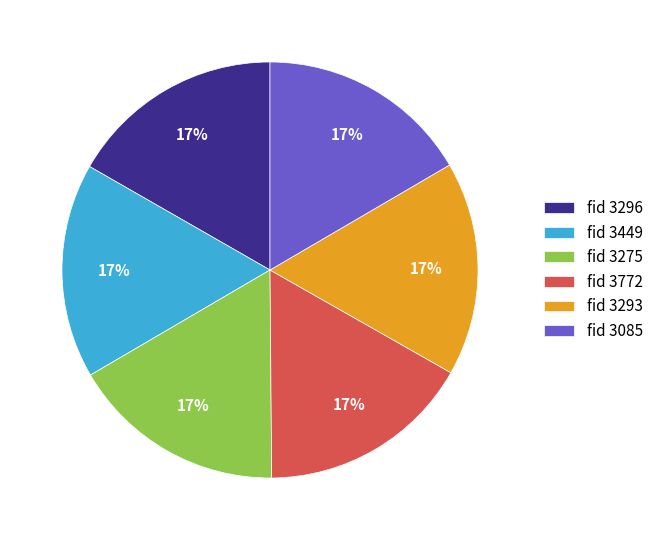

What percentage is the fid 3293 slice, to the nearest percent?

17%